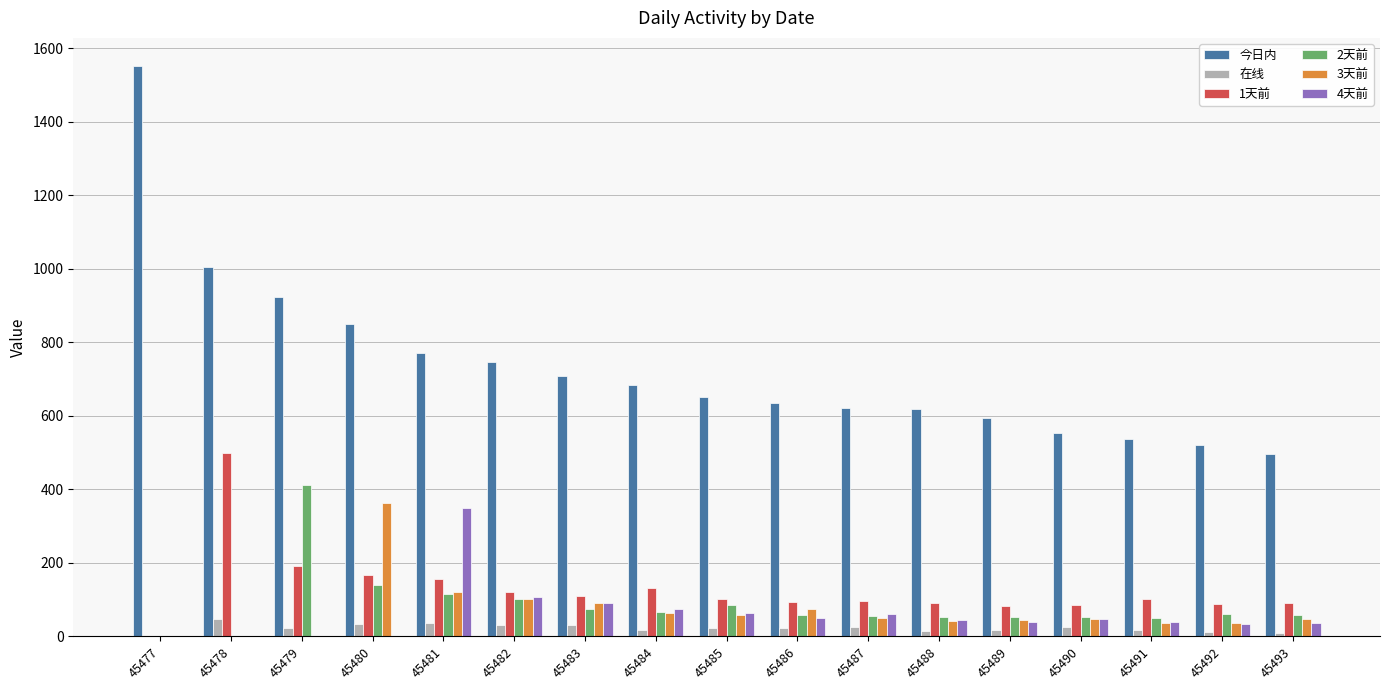

The value of 在线 at 45484 is 17.8. True or false?

True